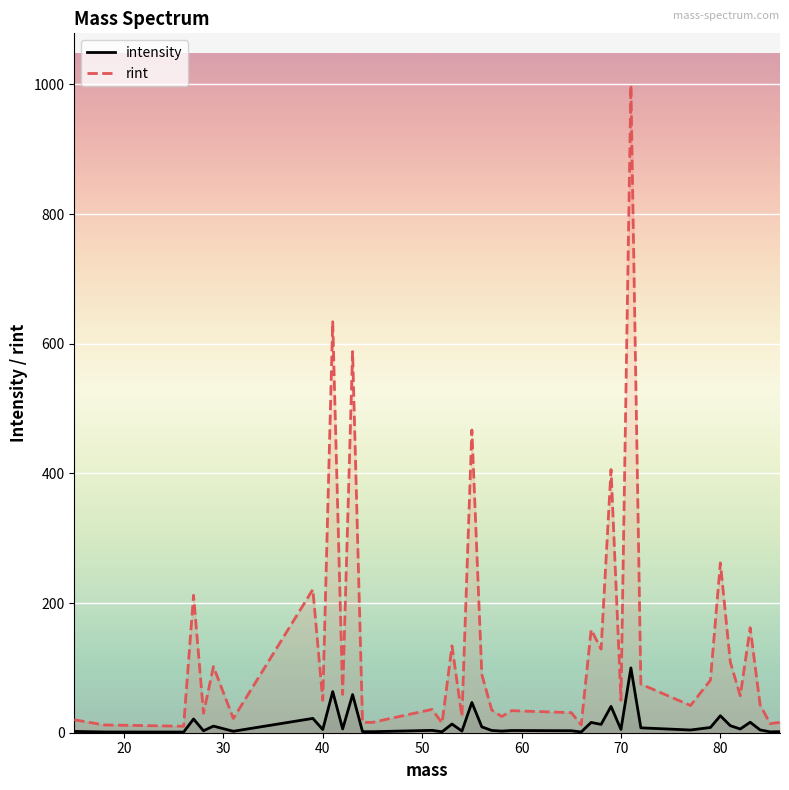

Which series has the widest spread of values?

rint